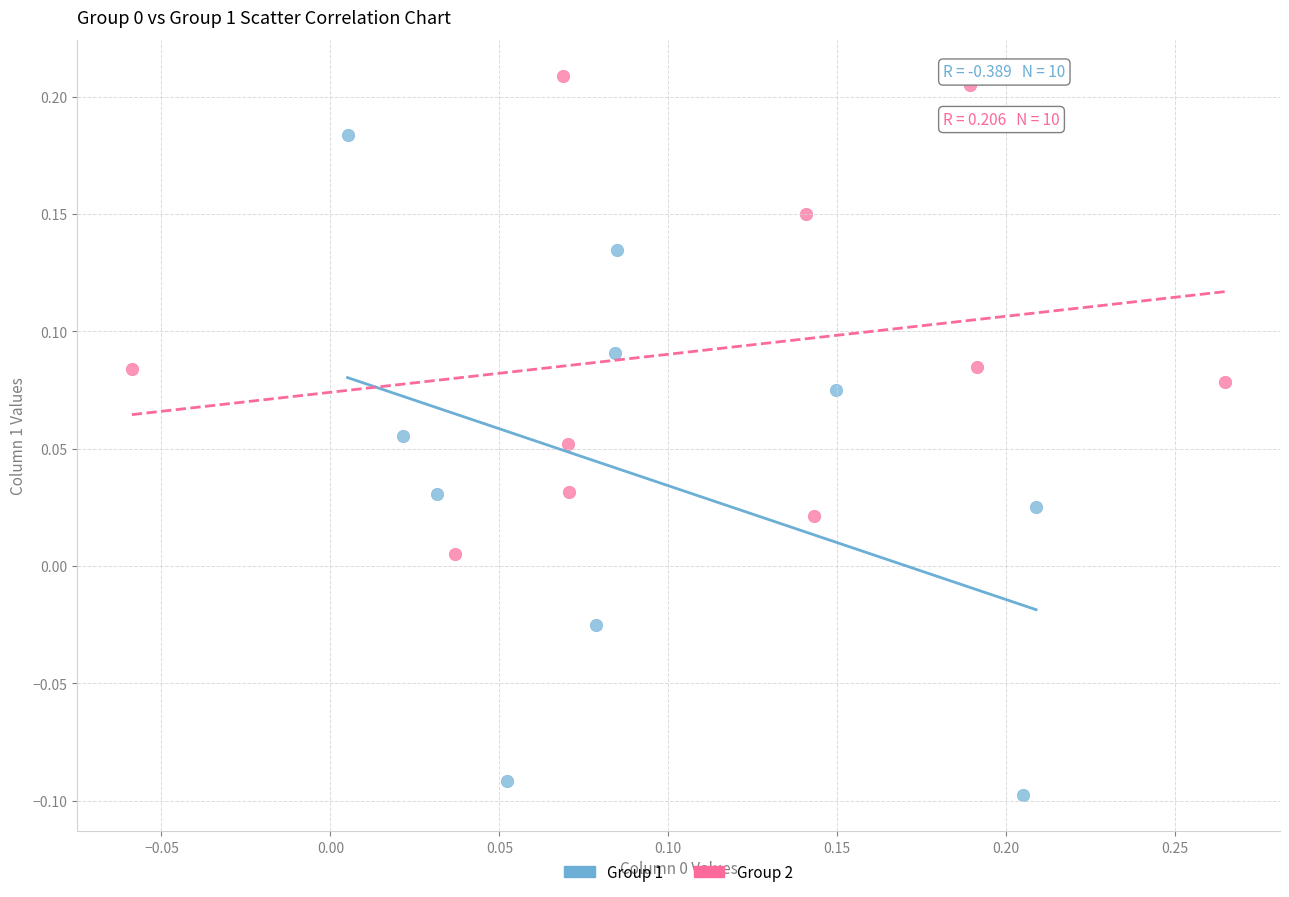

Which series contains the lowest Y value?

Group 1